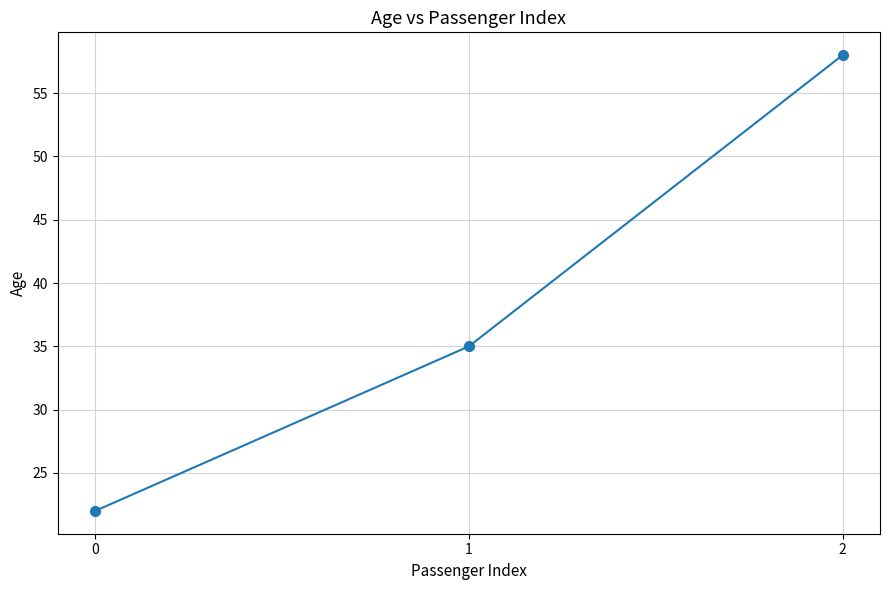

List the labels in order of value, smallest first.

0, 1, 2